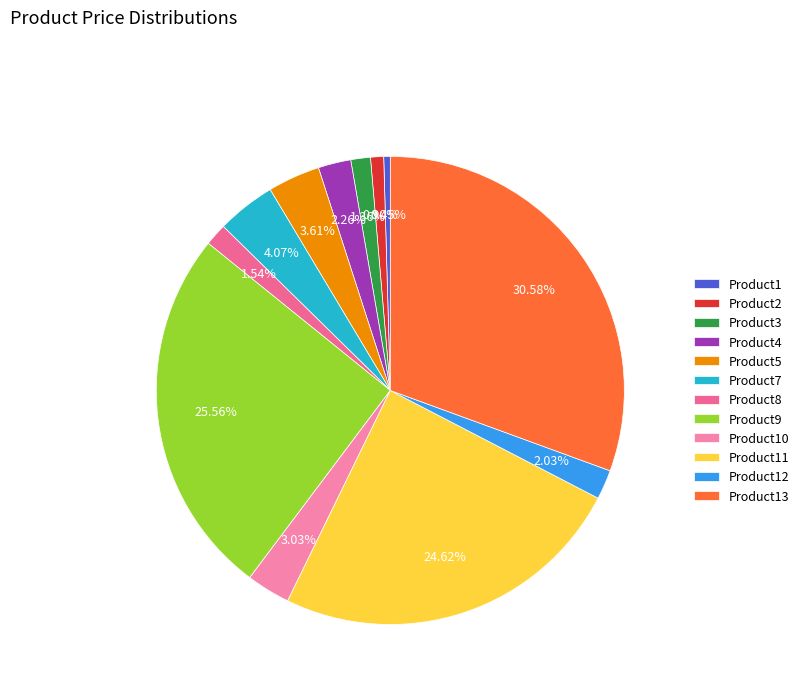

Is it true that Product13 is 45% of the pie?

False